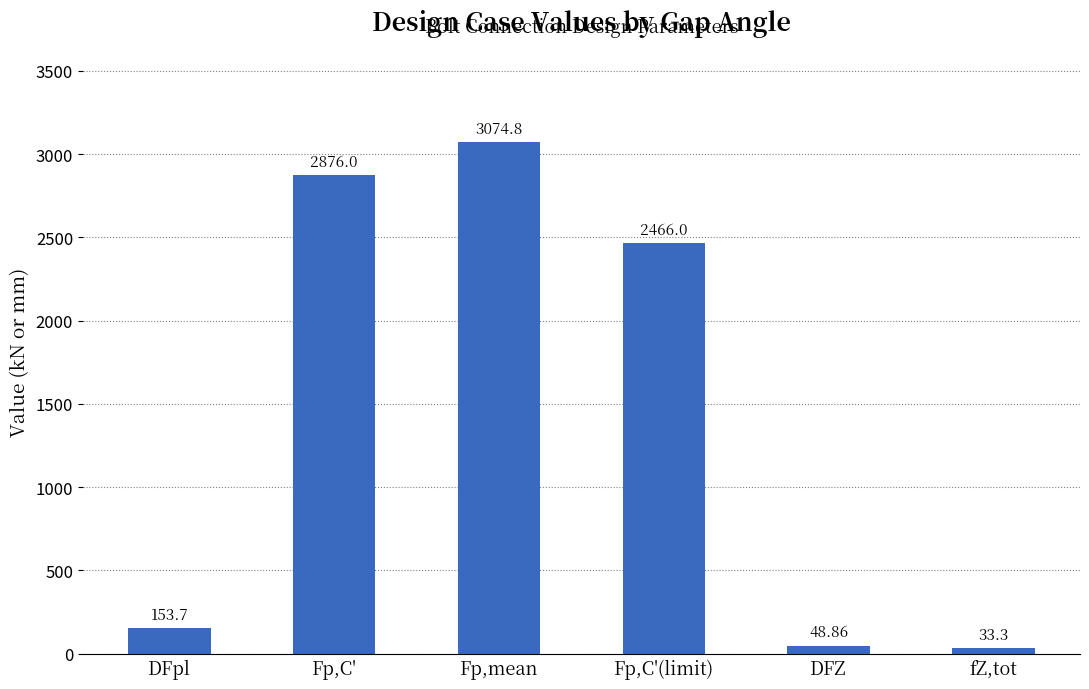

How many distinct data groups are displayed?

1